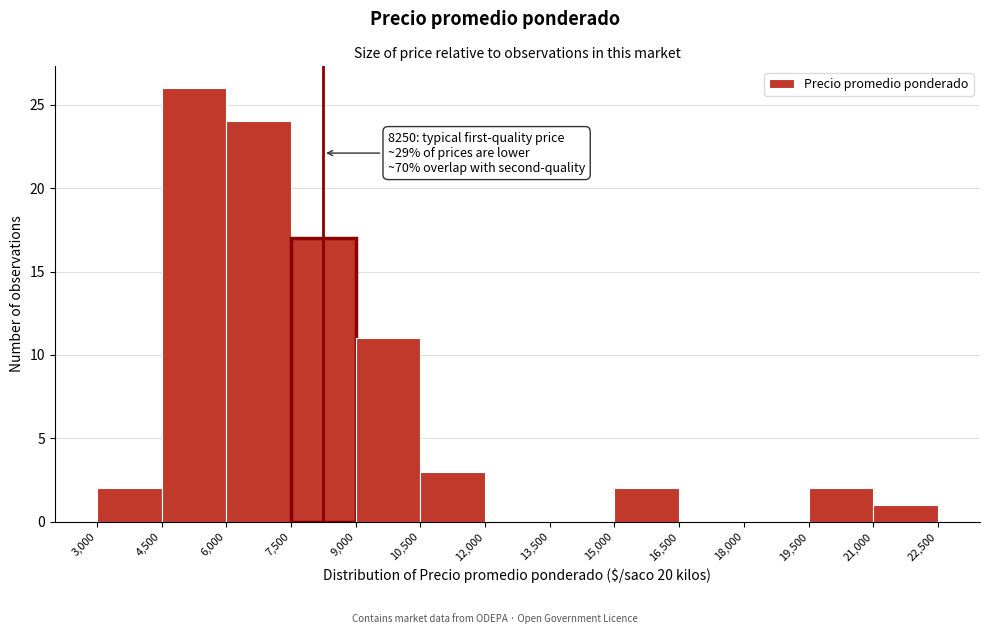

Over which range of the x-axis is the bar tallest?

4,500 to 6,000